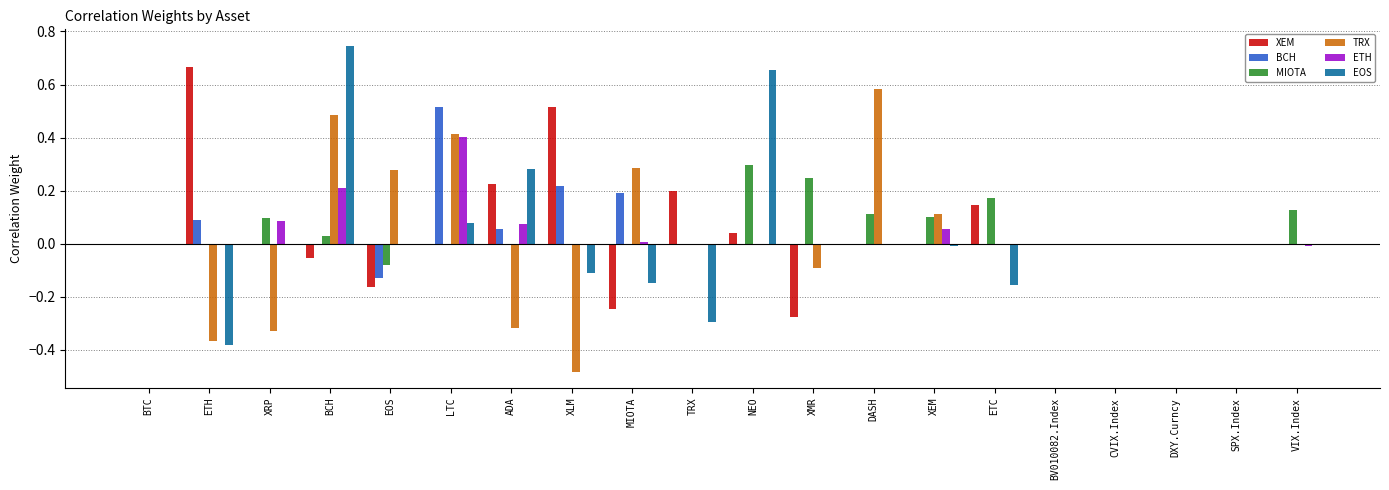

True or false: BCH has a value of -0.1 at EOS.

True